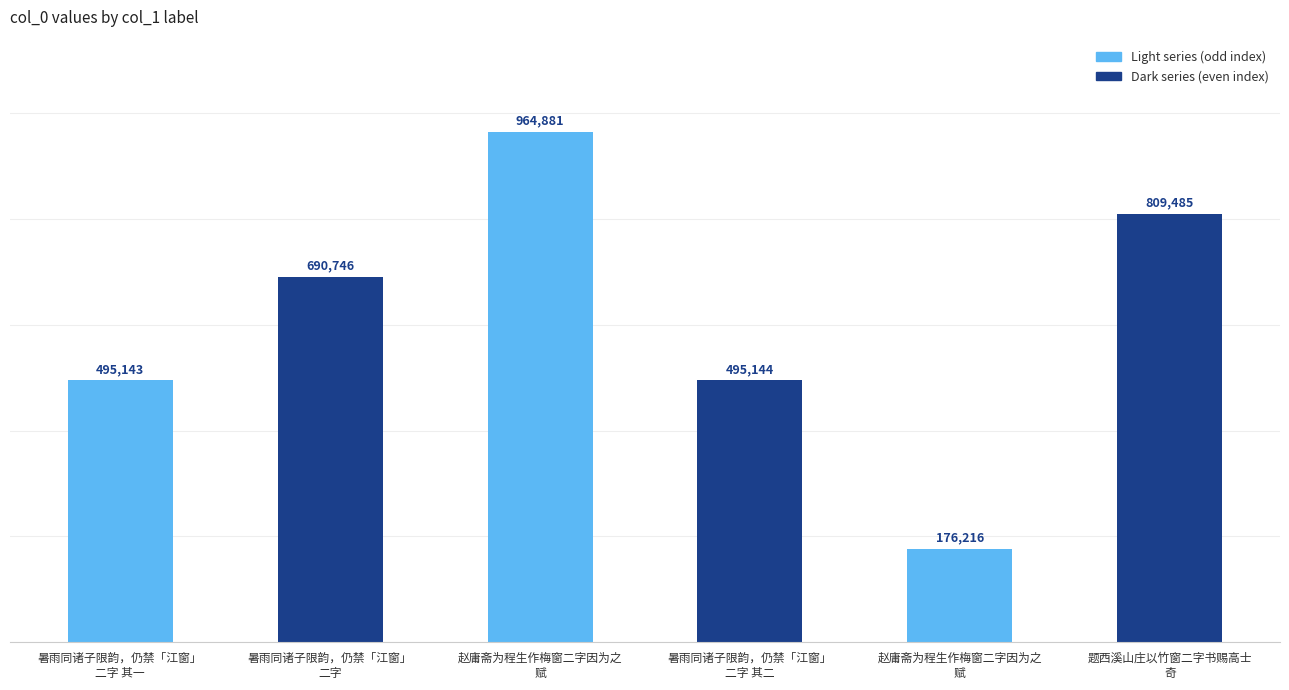

Rank the categories by value from lowest to highest.

赵庸斋为程生作梅窗二字因为之
赋, 暑雨同诸子限韵，仍禁「江窗」
二字 其一, 暑雨同诸子限韵，仍禁「江窗」
二字 其二, 暑雨同诸子限韵，仍禁「江窗」
二字, 题西溪山庄以竹窗二字书赐高士
奇, 赵庸斋为程生作梅窗二字因为之
赋